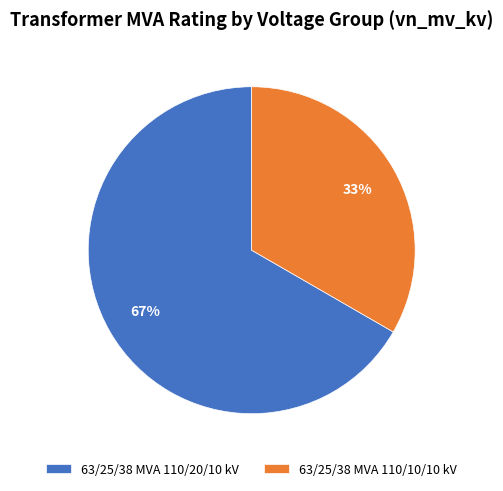

How many slices are in this pie chart?

2